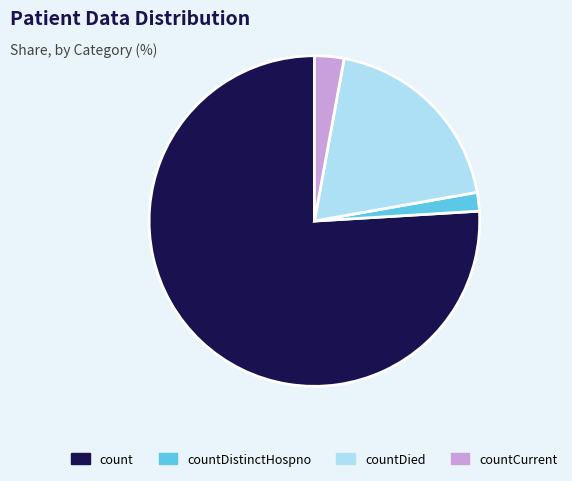

Which has a higher value, countDistinctHospno or count?

count